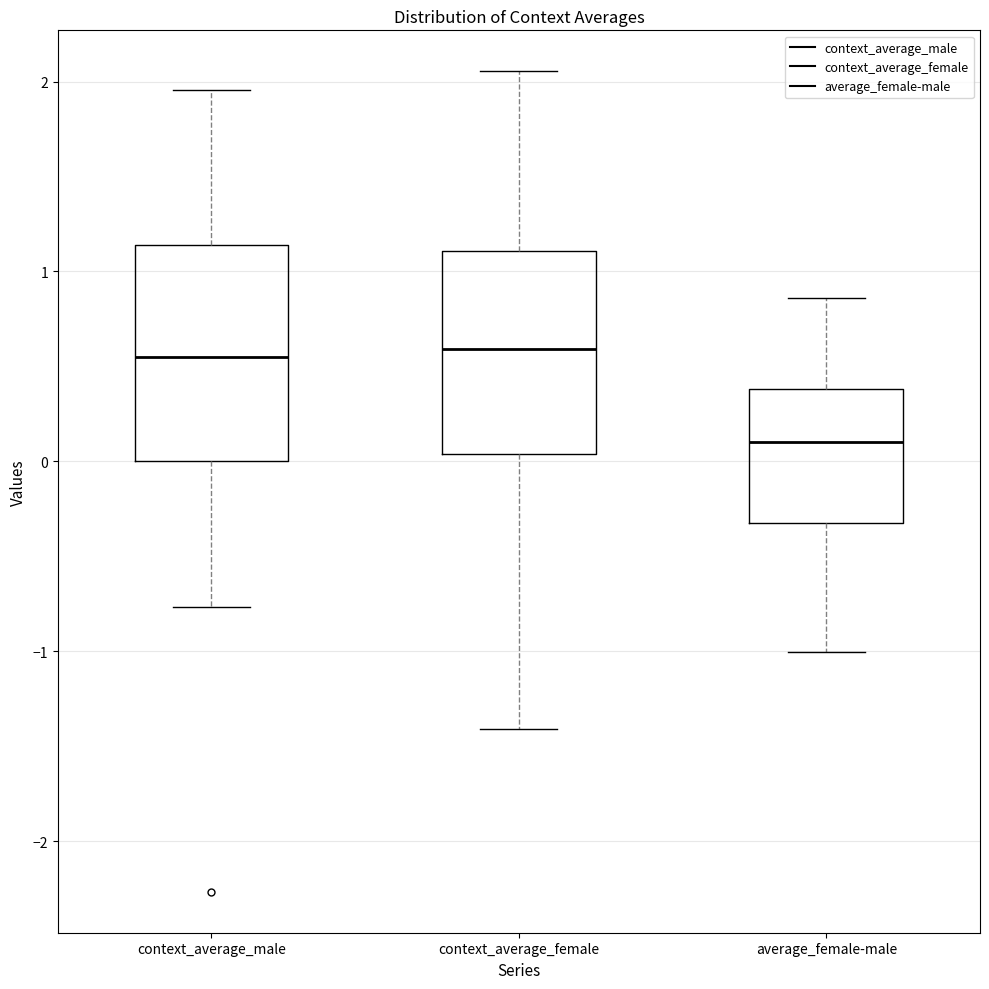

Reading left to right, transcribe this box plot: for each box, give where its median line is, the range the box spans, and where its two whiskers end, as read against the y-axis. The values are not printed on the chart, so give them approximately, as read against the axis.

context_average_male: median 0.5, box 0.0 to 1.1, whiskers -0.8 to 2.0
context_average_female: median 0.6, box 0.0 to 1.1, whiskers -1.4 to 2.1
average_female-male: median 0.1, box -0.3 to 0.4, whiskers -1.0 to 0.9